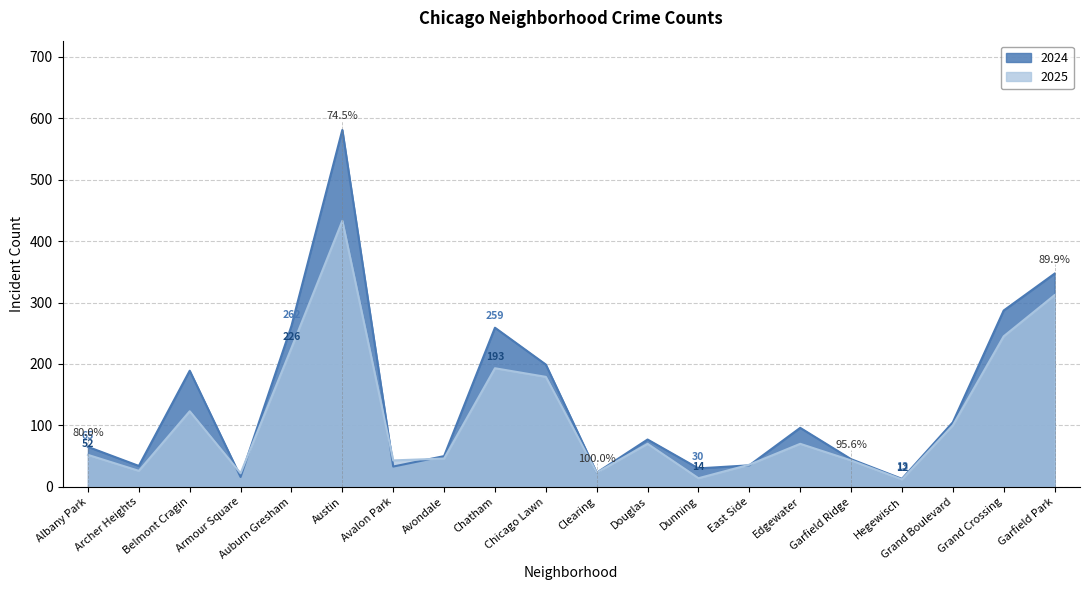

What is the difference between the maximum and minimum values in the 2024 series?

568